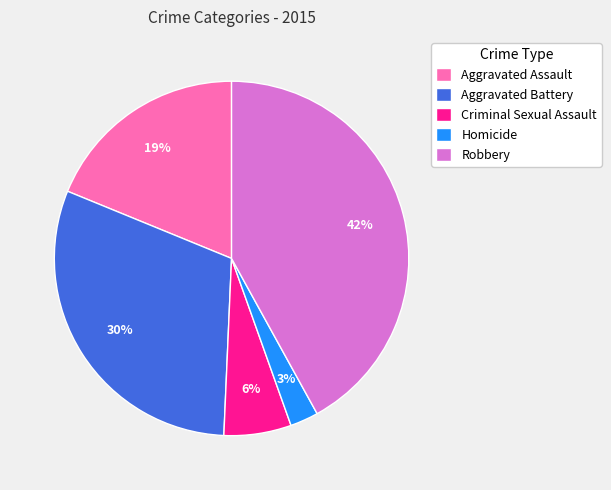

To the nearest percent, what is the average slice percentage?

20%